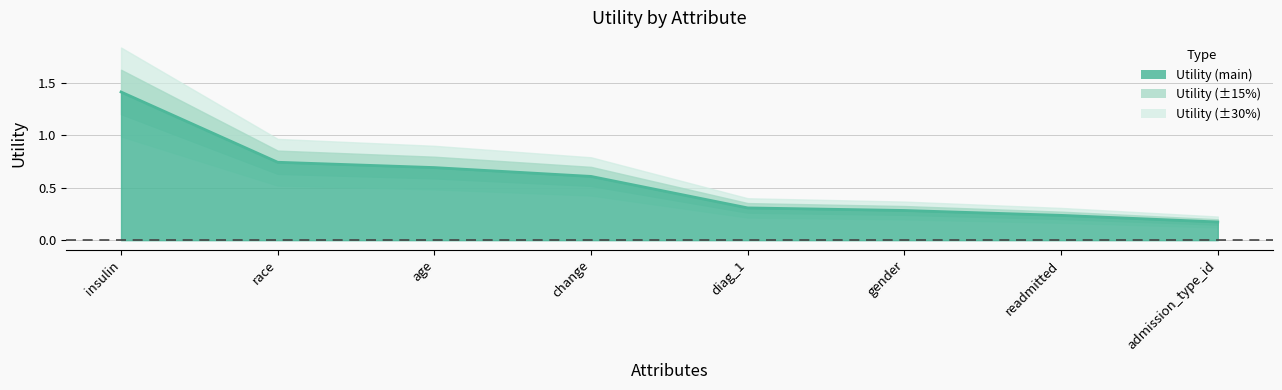

List the labels in order of value, largest first.

insulin, race, age, change, diag_1, gender, readmitted, admission_type_id